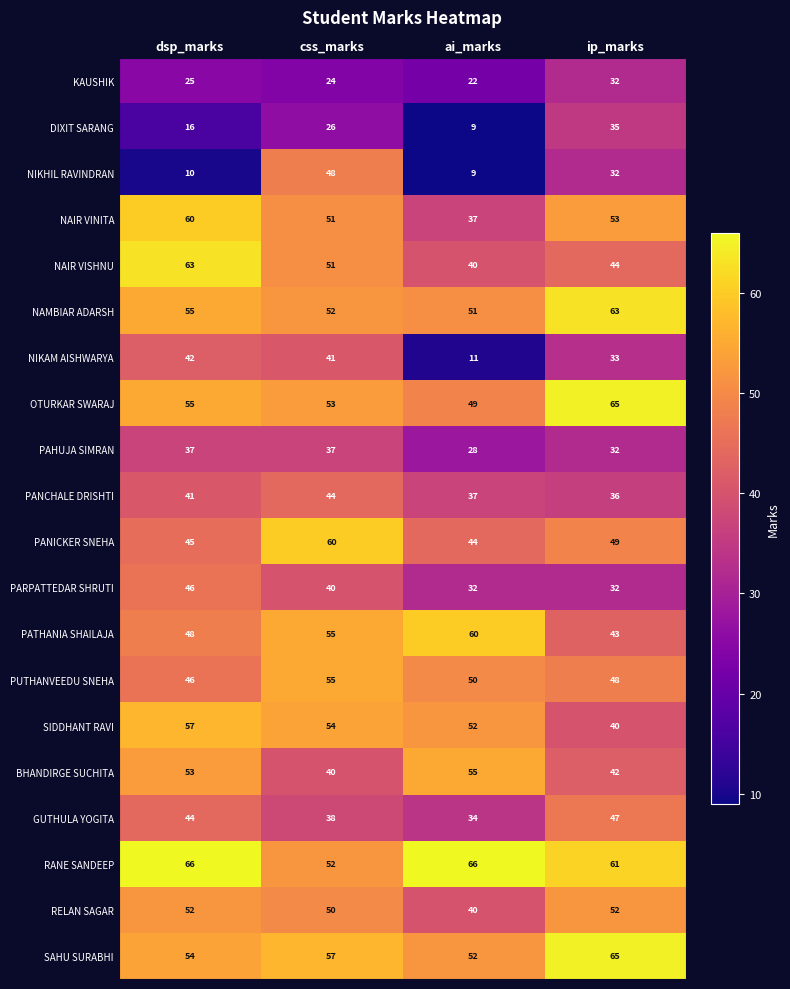

Count the PATHANIA SHAILAJA values in the range 48 to 60.

3